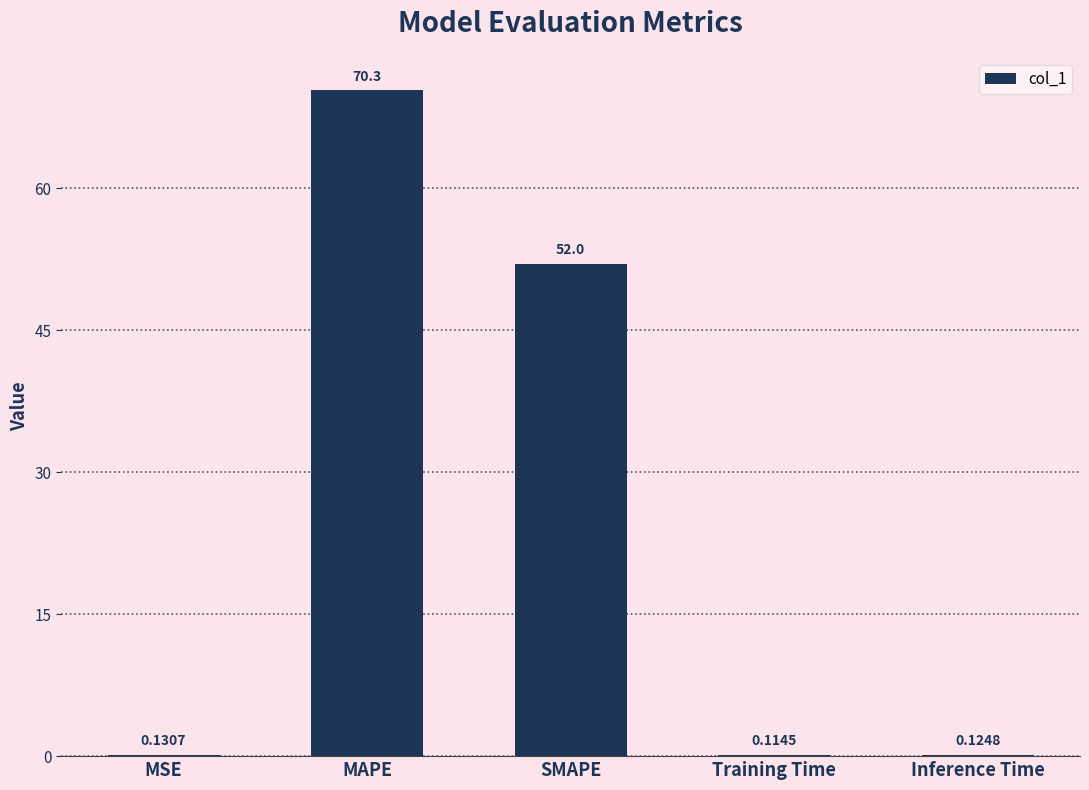

What is the change in value from MAPE to SMAPE?

-18.3